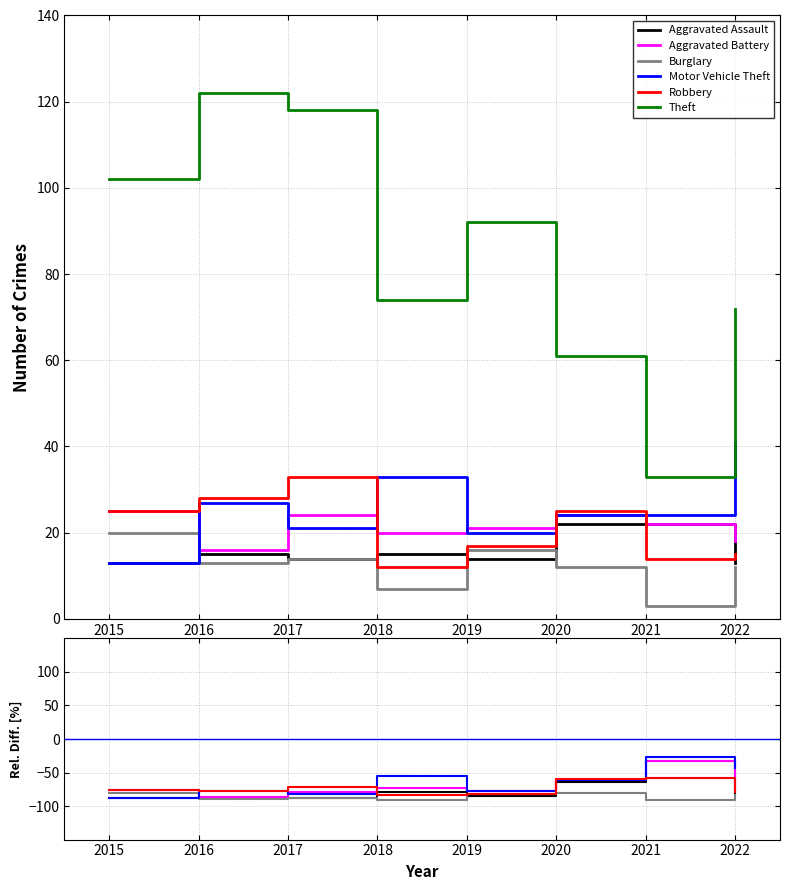

True or false: Aggravated Assault and Theft intersect in this chart.

False